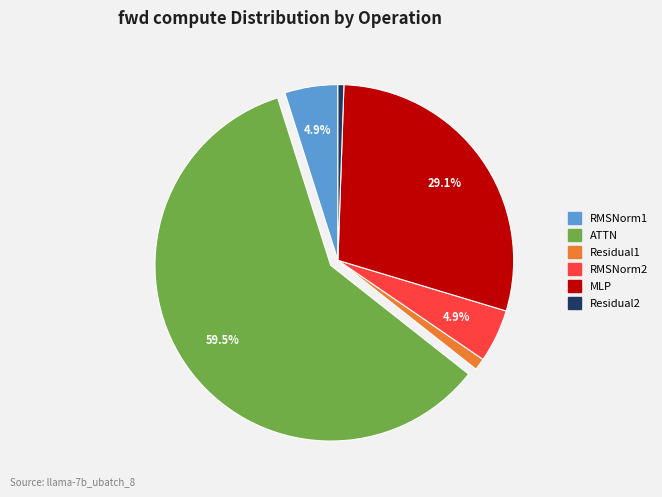

True or false: Residual2 accounts for 12% of the total.

False